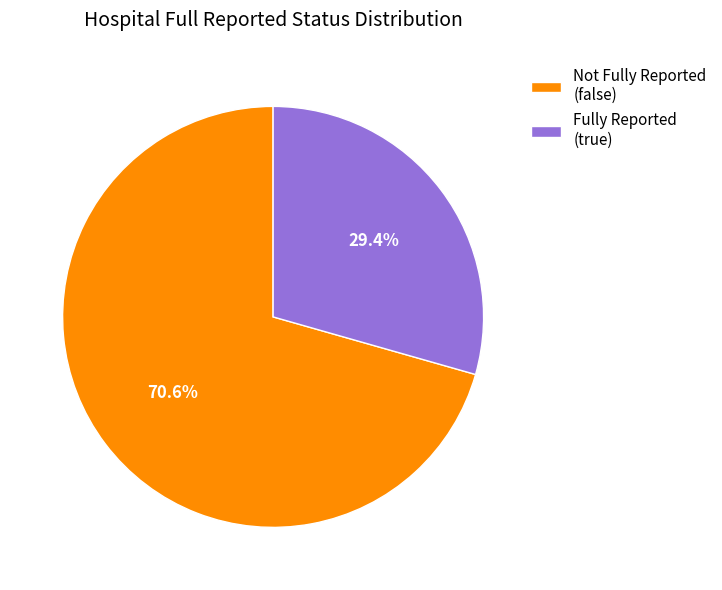

Which slice is the smallest?

Fully Reported (true)